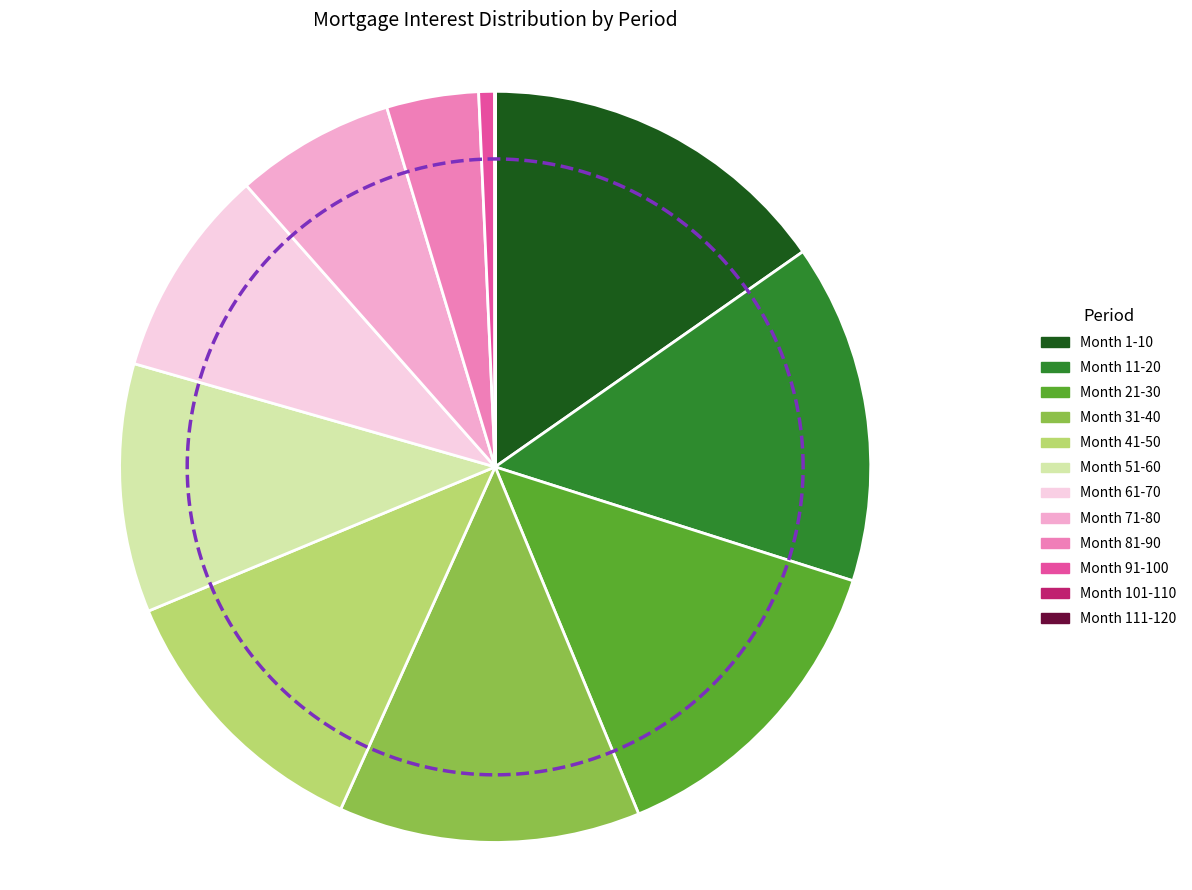

How many segments does this pie chart have?

10